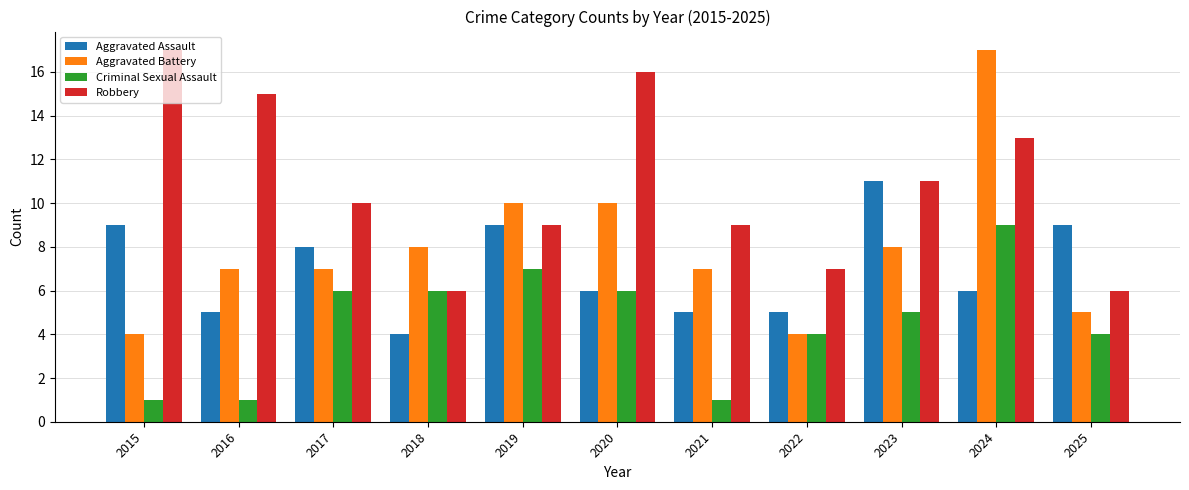

Rank the series at 2017 from highest to lowest value.

Robbery, Aggravated Assault, Aggravated Battery, Criminal Sexual Assault